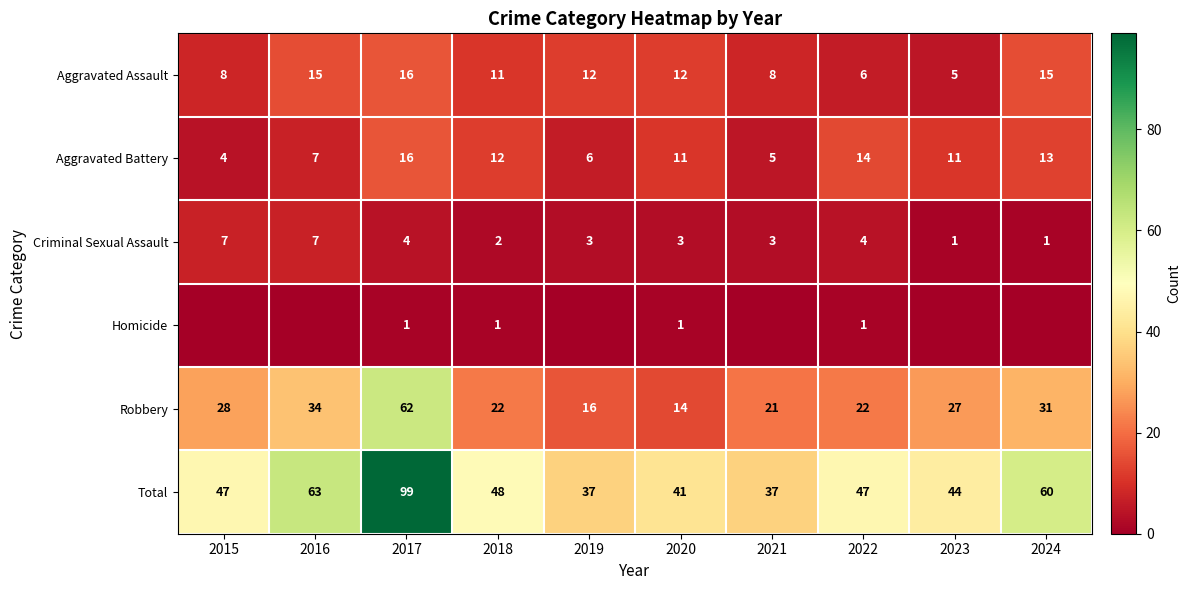

True or false: Aggravated Battery has a value of 12 at 2018.

True